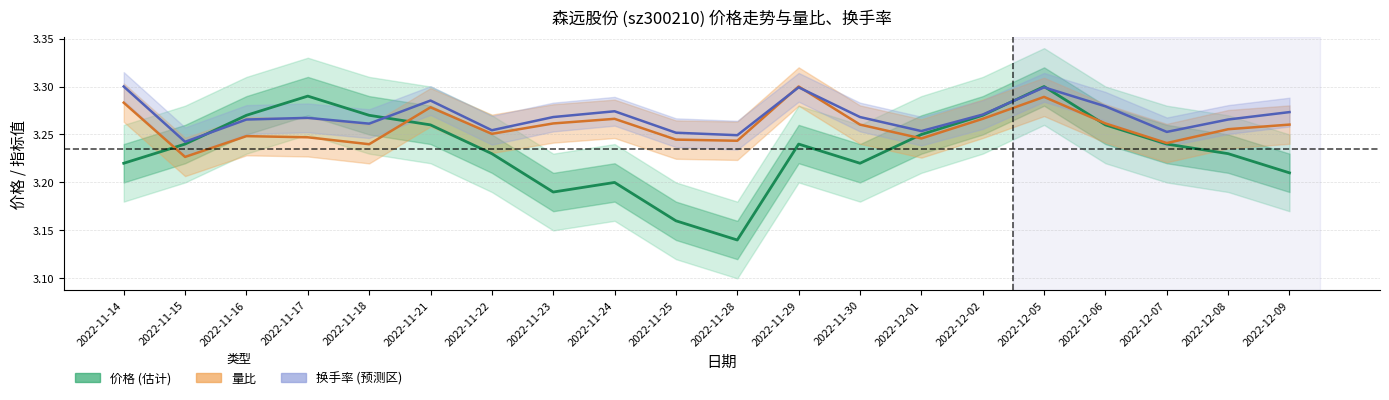

How many times do 价格 and 换手率 cross each other?

4